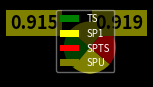

Is there any slice that represents more than half of the pie?

No